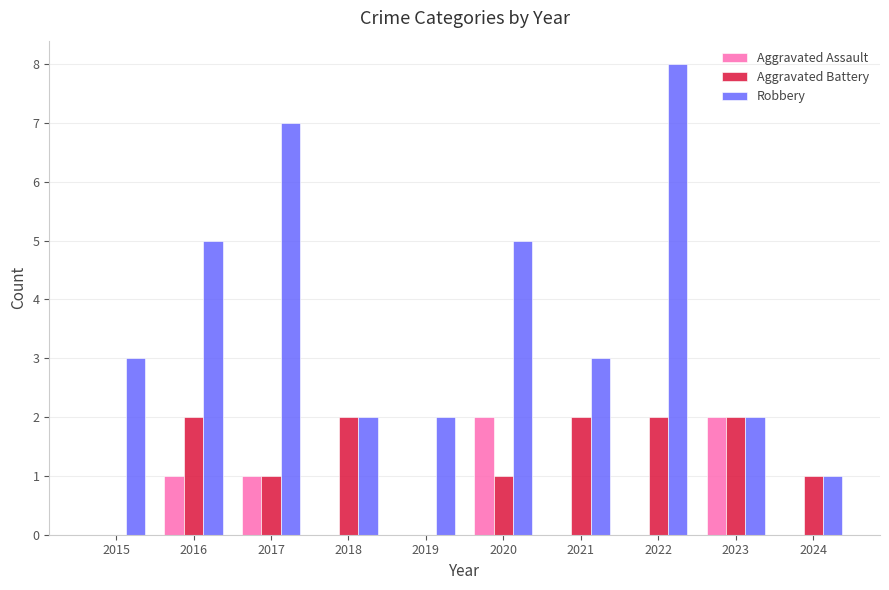

Which category has the highest value across all series?

2022